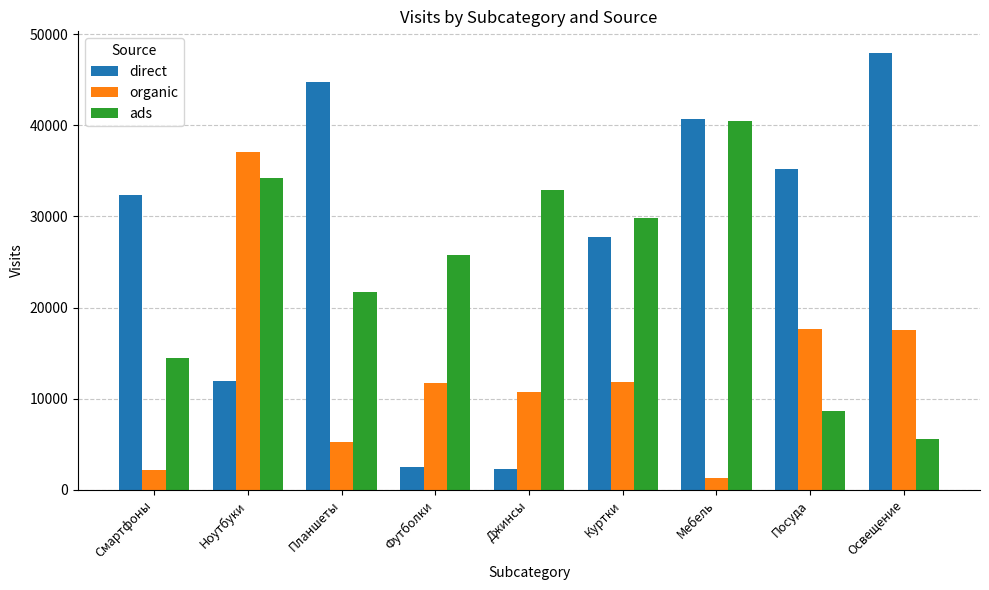

What is the label of the 1st bar from the left?

Смартфоны